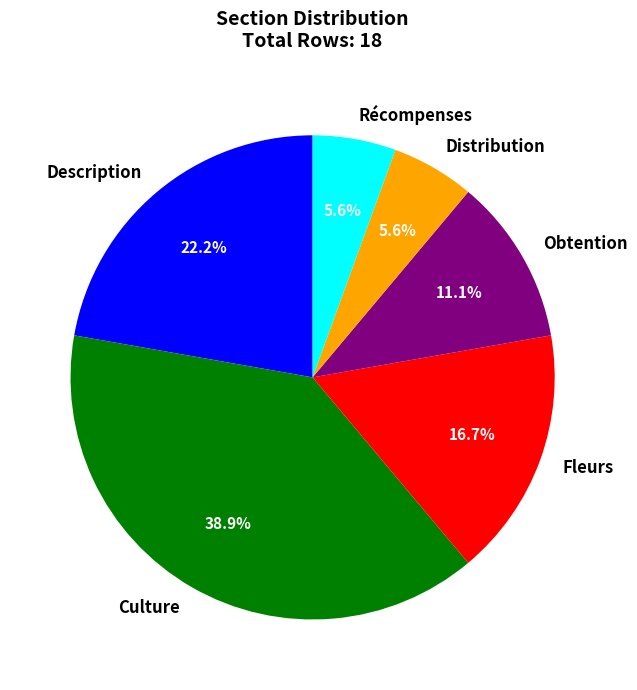

Which category has the biggest portion of the pie?

Culture